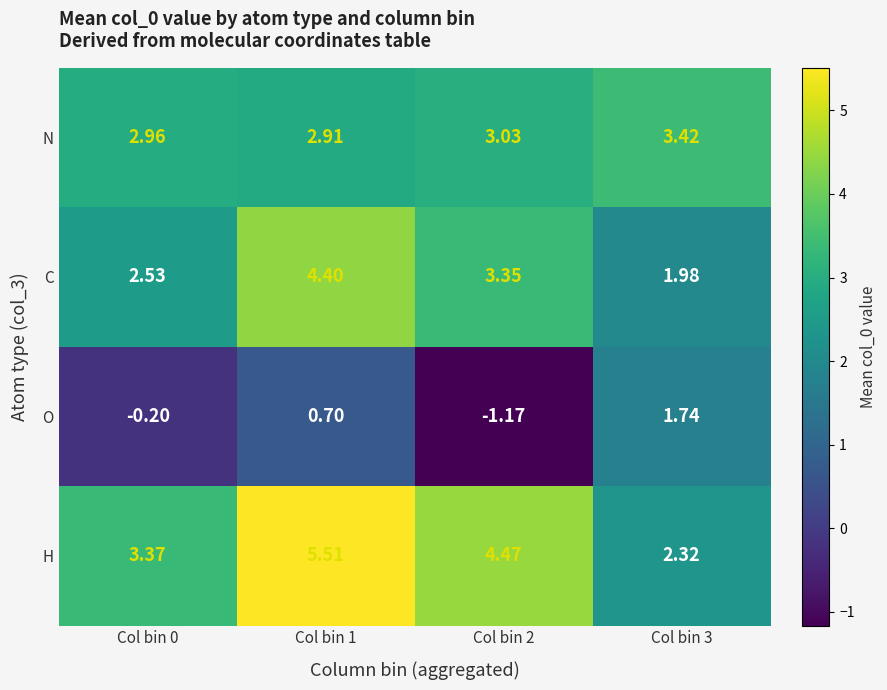

Between Col bin 1 and Col bin 2, which series saw the biggest shift?

O